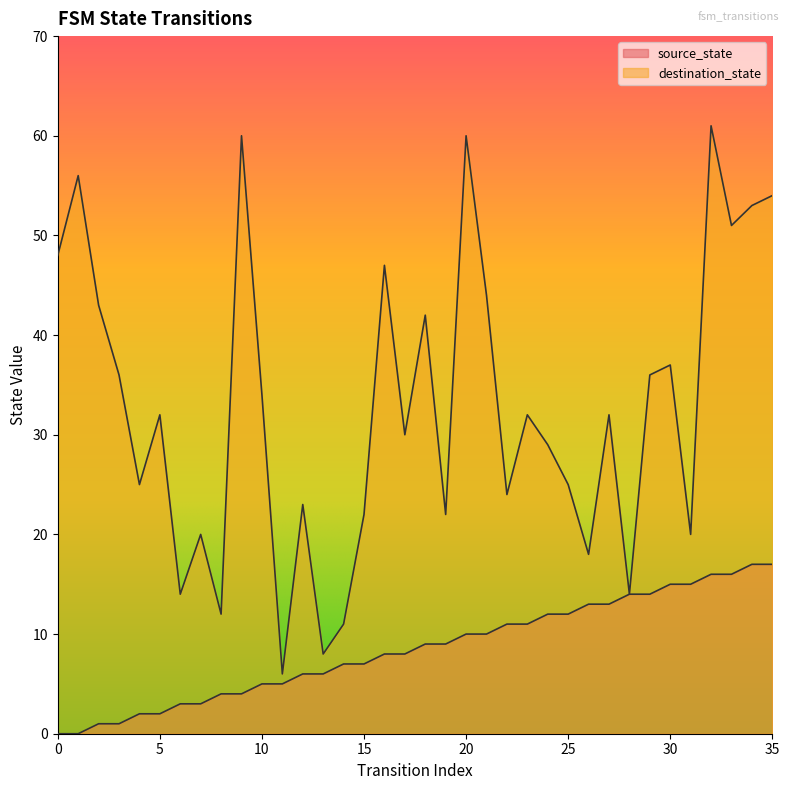

Does the chart have visible grid lines?

No